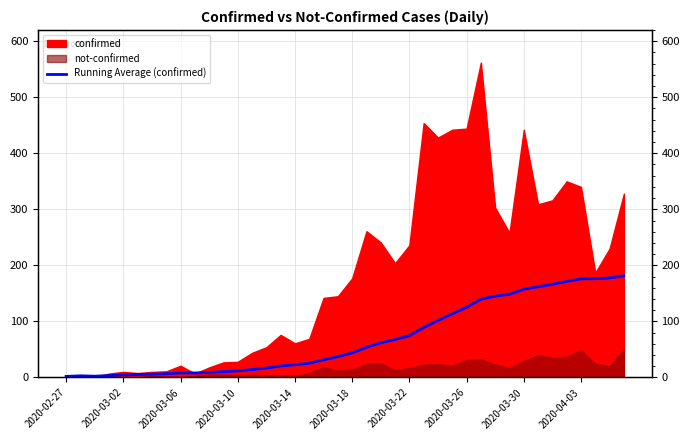

What is the difference between the second highest and second lowest values?

175.3